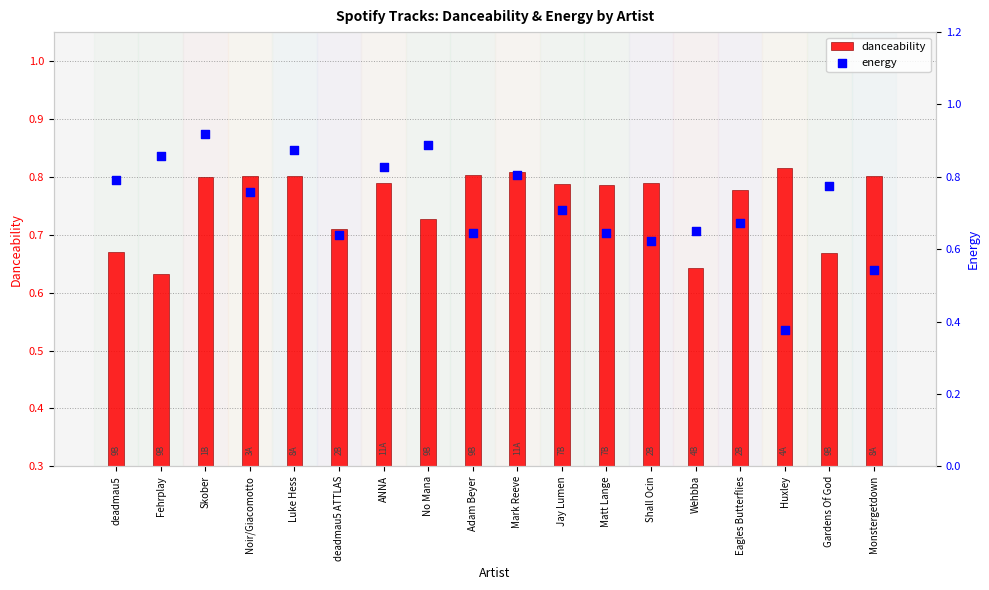

Which series has the widest spread of Y values?

energy